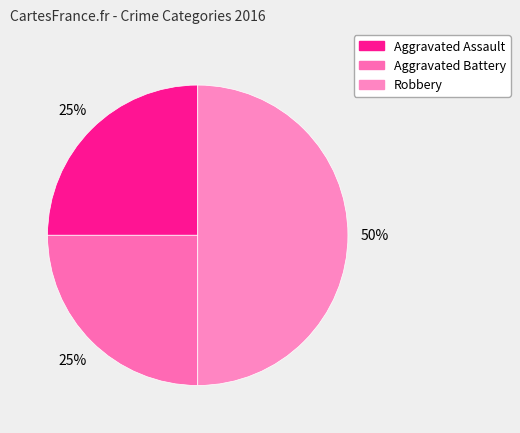

Which slice is the smallest?

Aggravated Assault